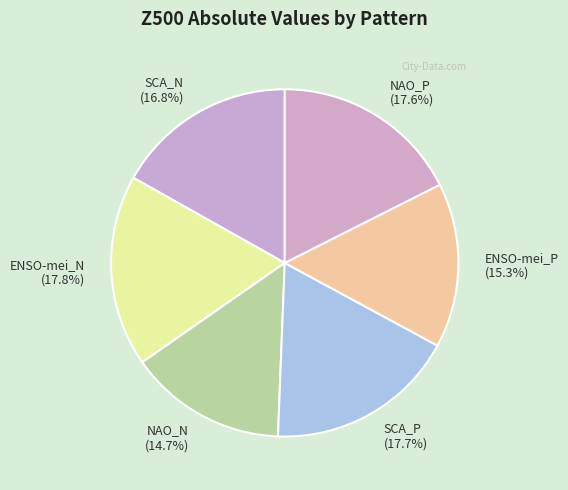

Do NAO_N and NAO_P together represent more than half of the pie?

No